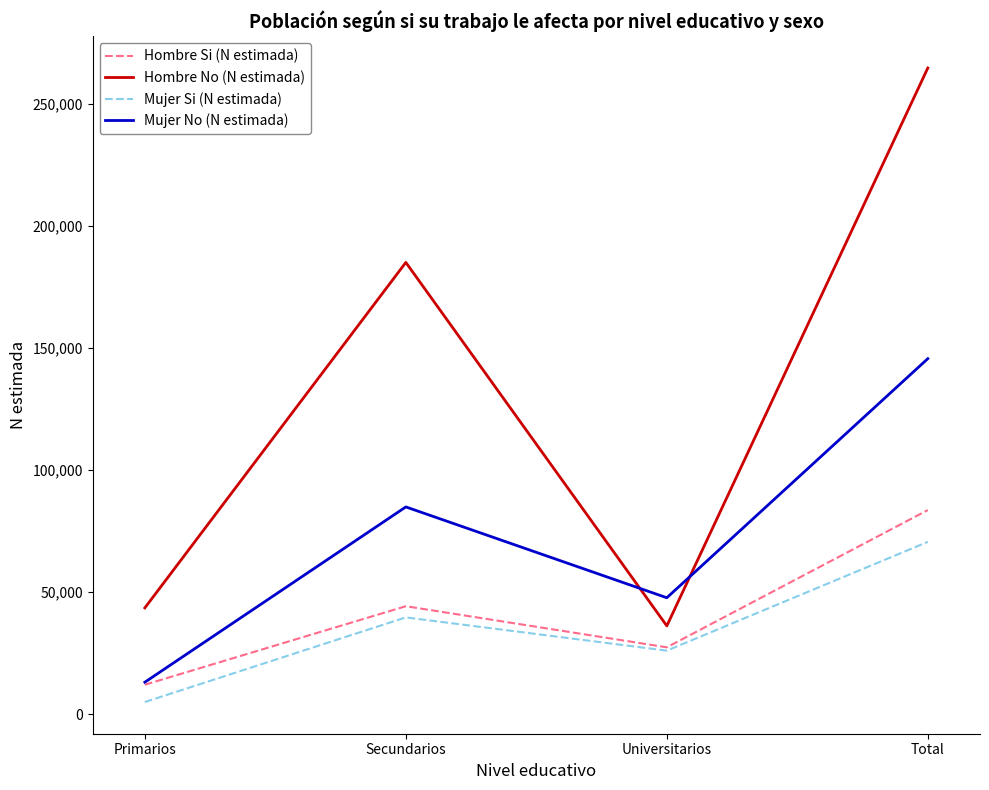

Which series has the widest spread of values?

Hombre No (N estimada)